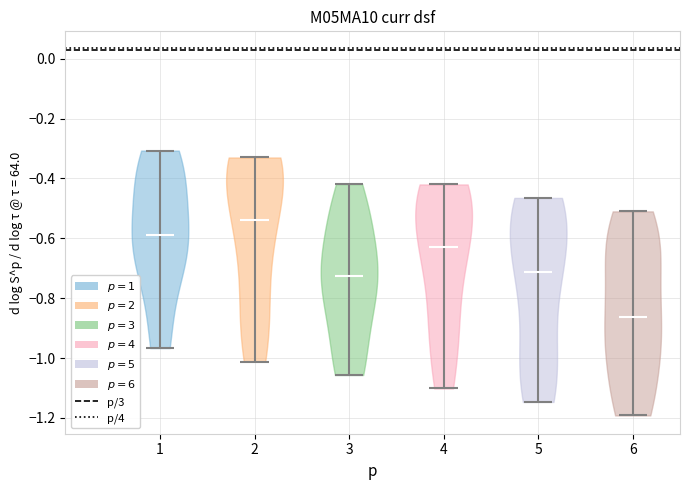

Reading left to right, read every violin against the y-axis: where its median line is, and the lowest and highest points it reaches. The values are not printed on the chart, so give them approximately, as read against the axis.

1: median line -0.58, lowest point -0.96, highest point -0.30
2: median line -0.54, lowest point -1.02, highest point -0.34
3: median line -0.72, lowest point -1.06, highest point -0.42
4: median line -0.62, lowest point -1.10, highest point -0.42
5: median line -0.72, lowest point -1.14, highest point -0.46
6: median line -0.86, lowest point -1.20, highest point -0.52